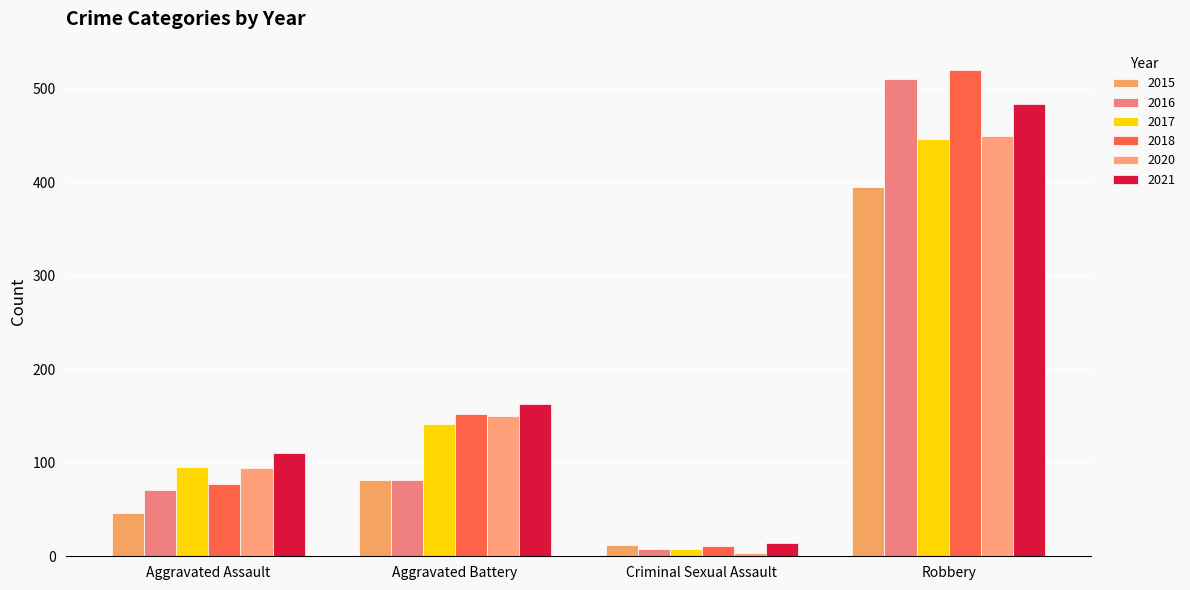

How many distinct data groups are displayed?

6